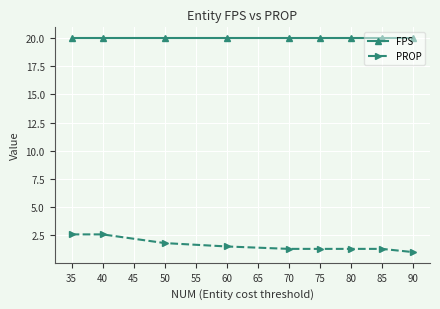

How many PROP values are between 1 and 2?

7